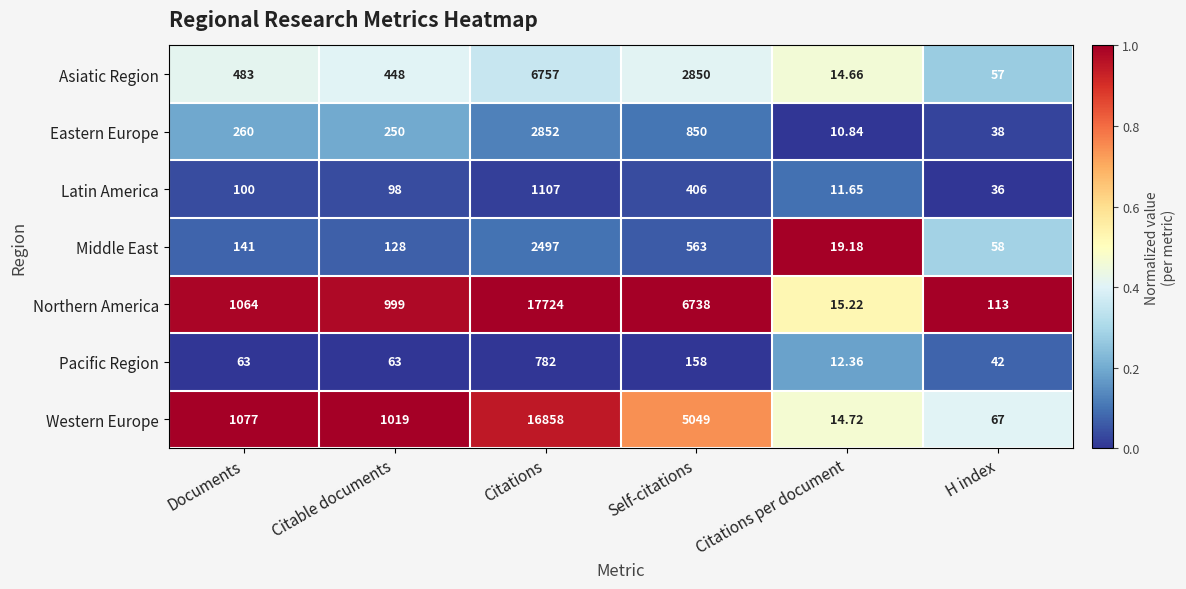

Rank the series at H index from highest to lowest value.

Northern America, Western Europe, Middle East, Asiatic Region, Pacific Region, Eastern Europe, Latin America